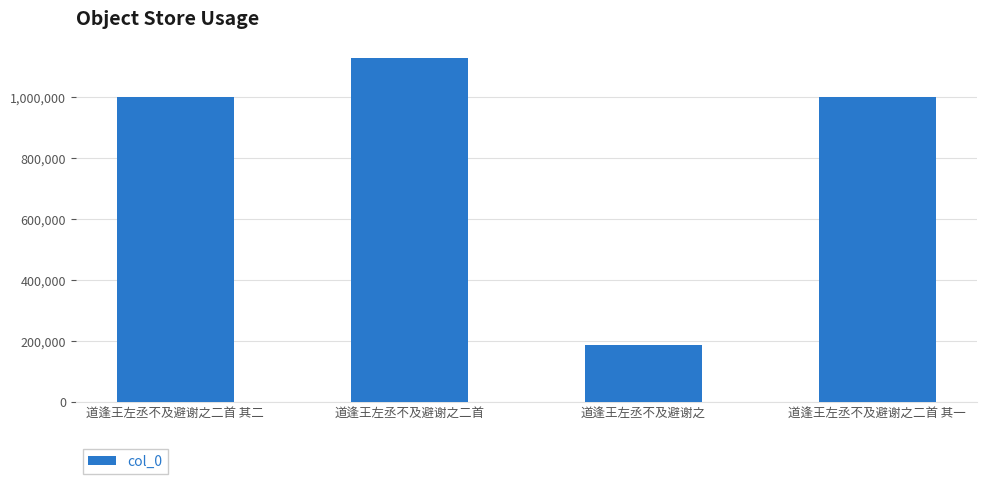

Are the bars grouped side by side (vs. stacked)?

No